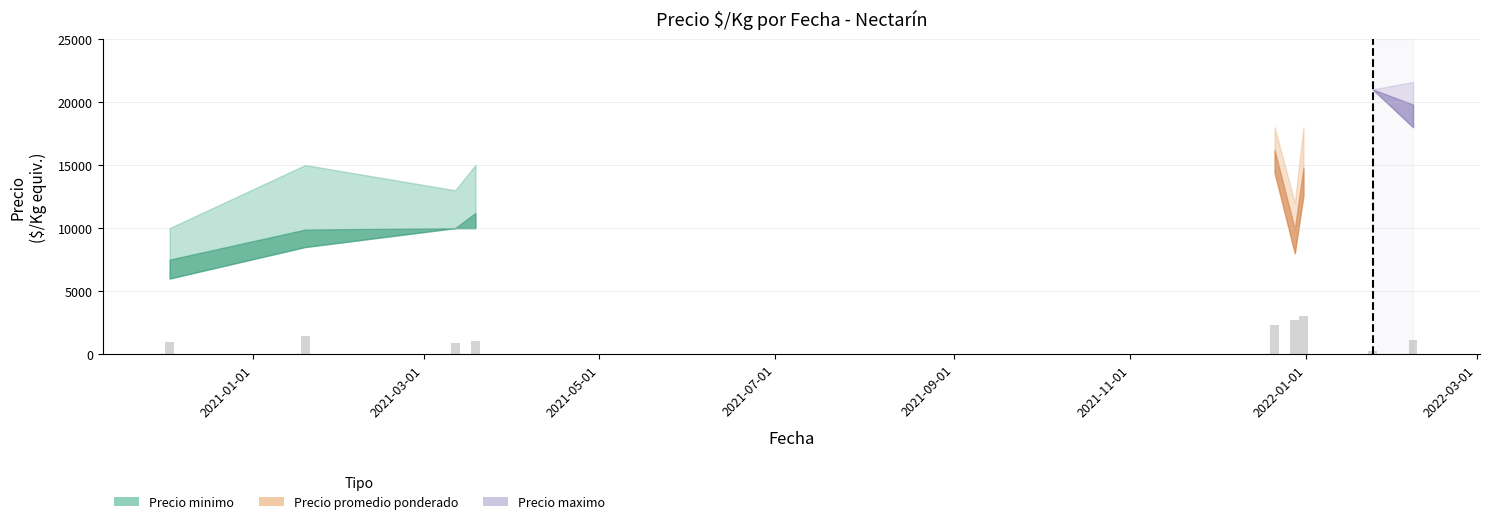

What is the value of the 6th bar from the left?

2698.2